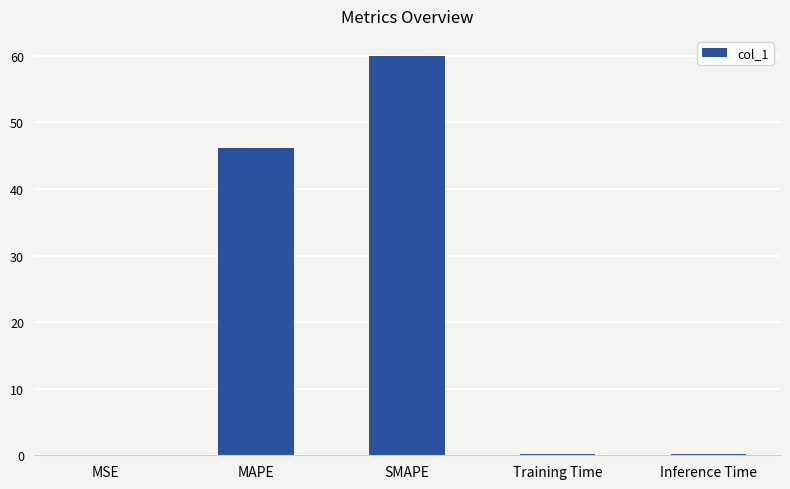

Which category has the highest value across all series?

SMAPE